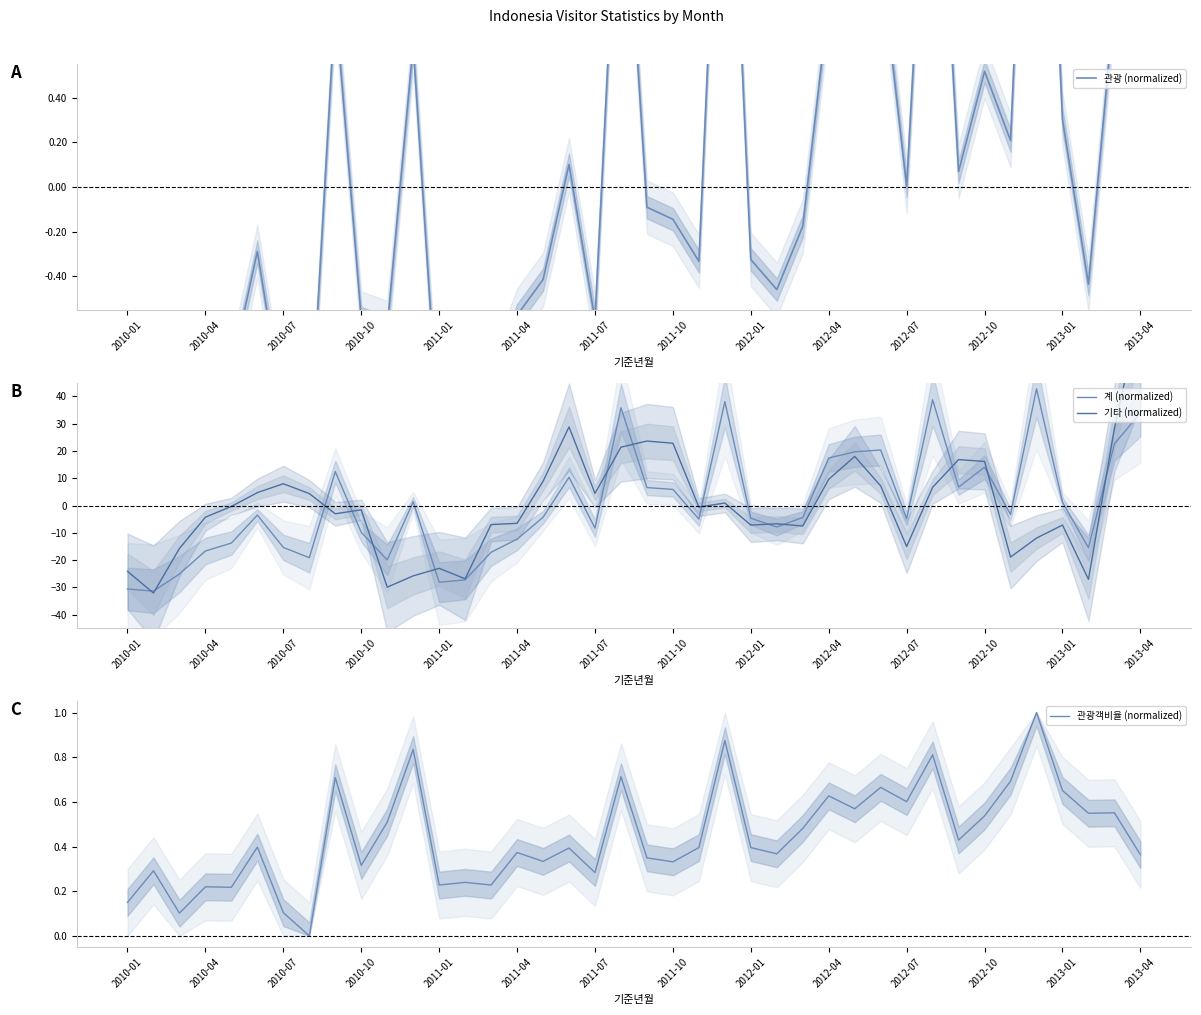

At how many categories does at least one series exceed -30?

40